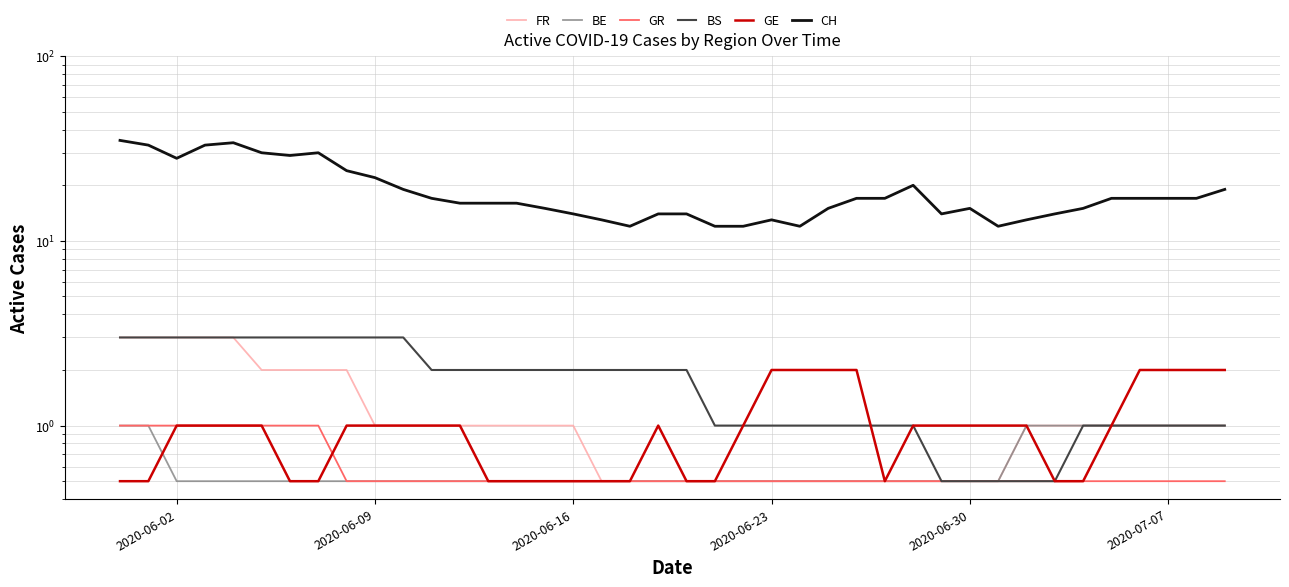

How many data points in FR are above 1?

9